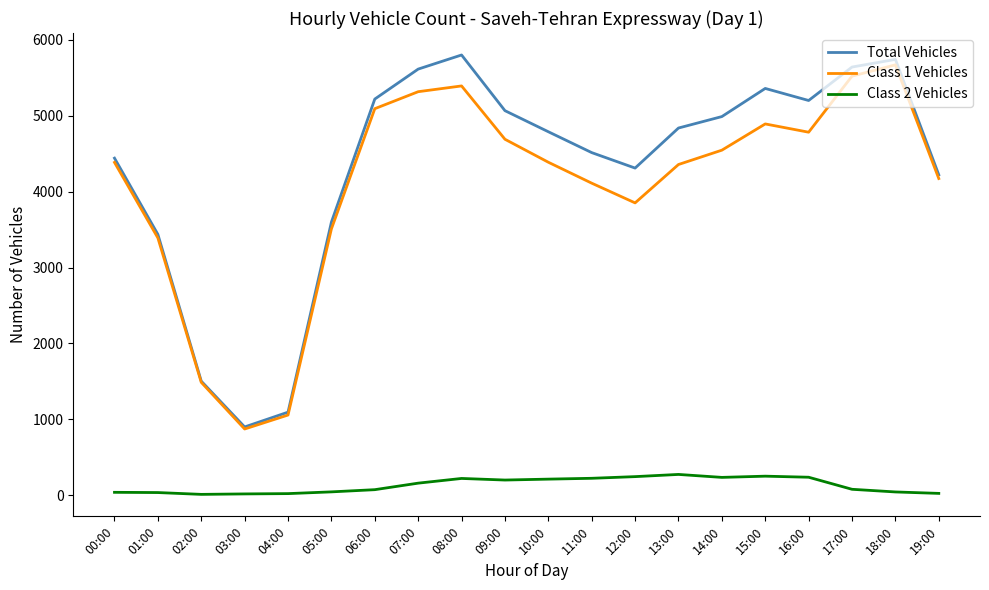

In Total Vehicles, how many points are higher than both neighbors (excluding endpoints)?

3